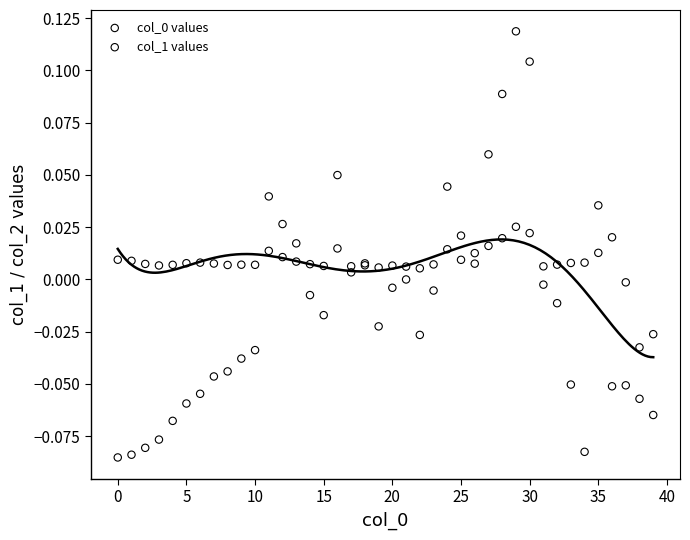

Which series contains the highest Y value?

col_1 values